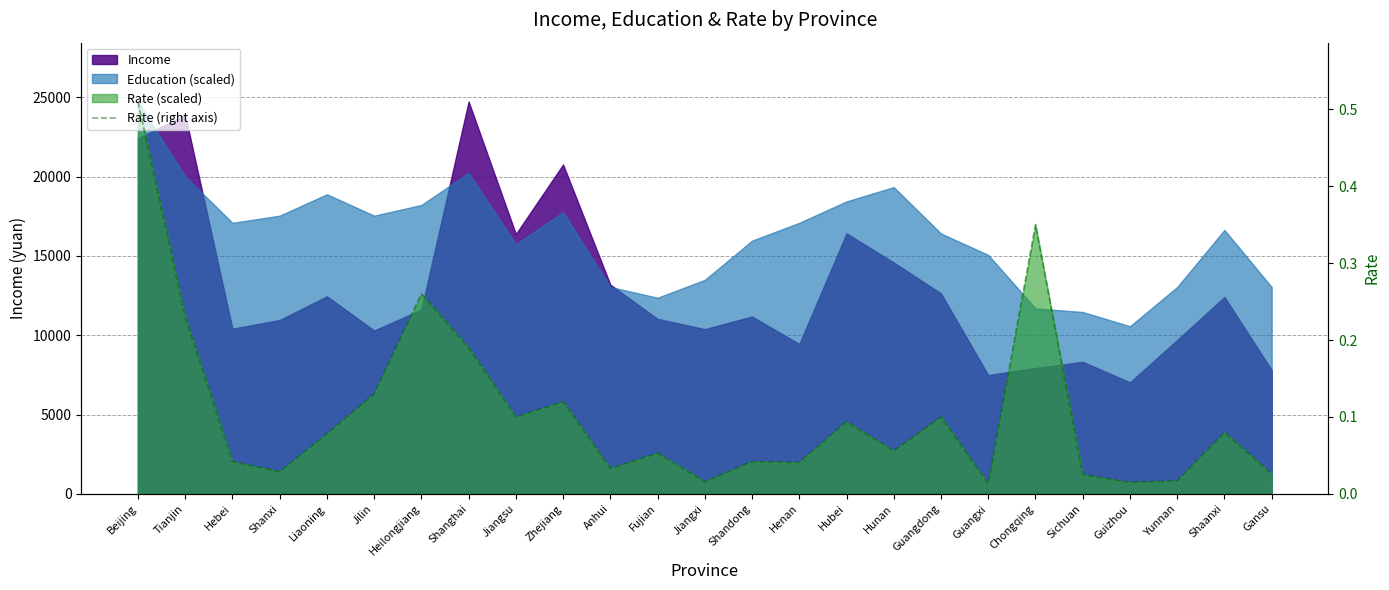

Which label corresponds to the largest value in the chart?

Beijing